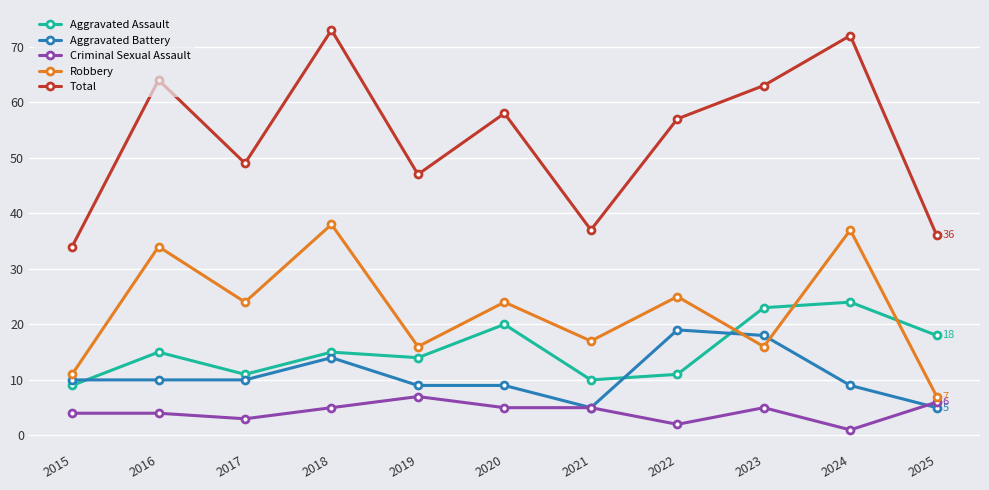

True or false: Criminal Sexual Assault and Robbery cross at least once.

False